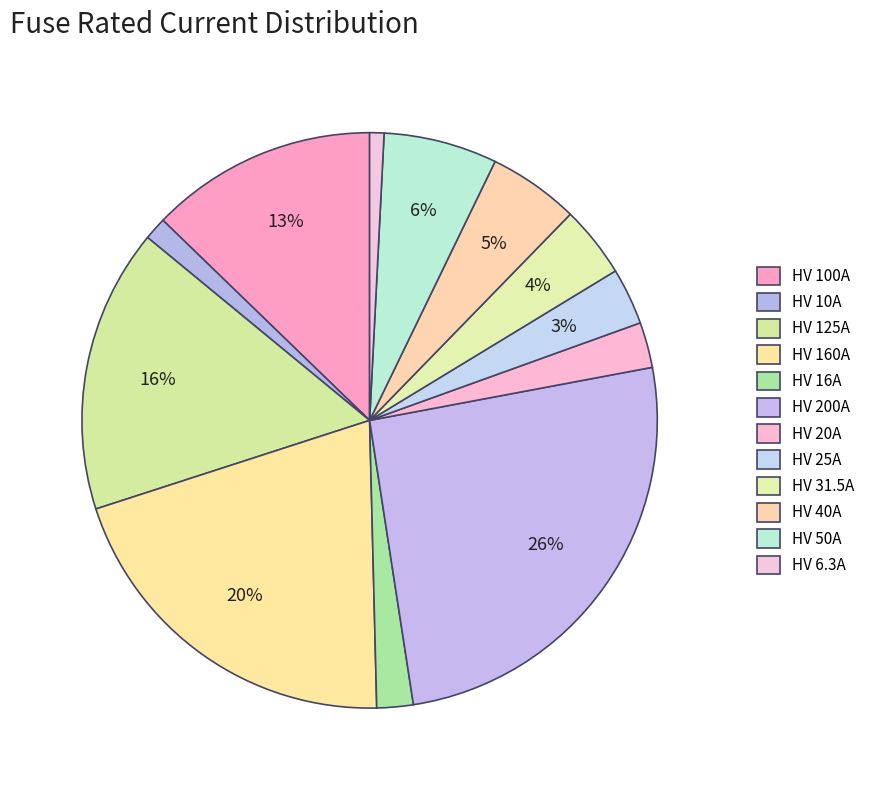

The HV 20A slice represents 3% of the pie. True or false?

True